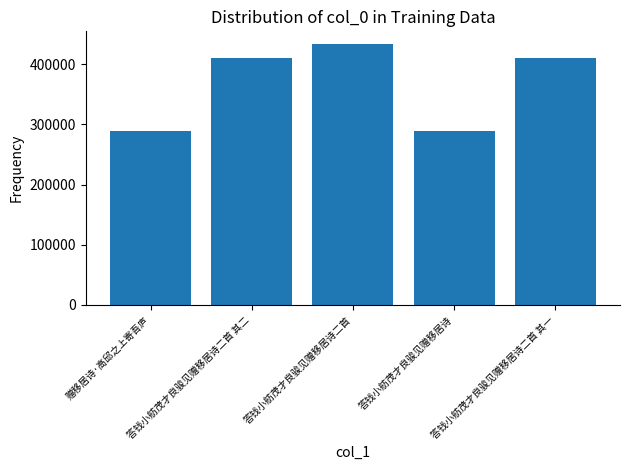

Approximately how many times larger is the value at 答钱小舫茂才良骏见赠移居诗 compared to 答钱小舫茂才良骏见赠移居诗二首 其二?

0.7